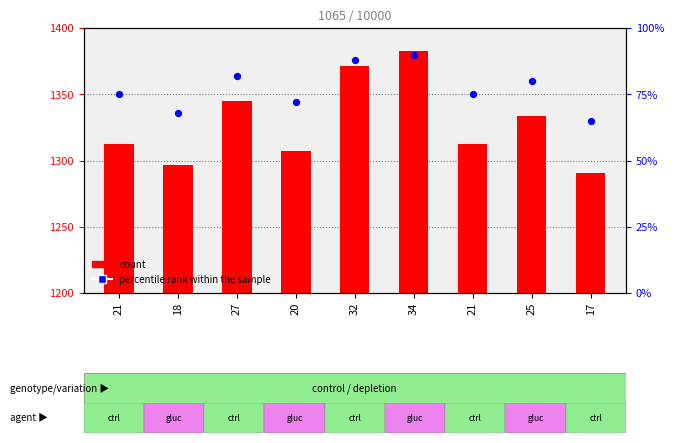

Which series has the widest spread of Y values?

count